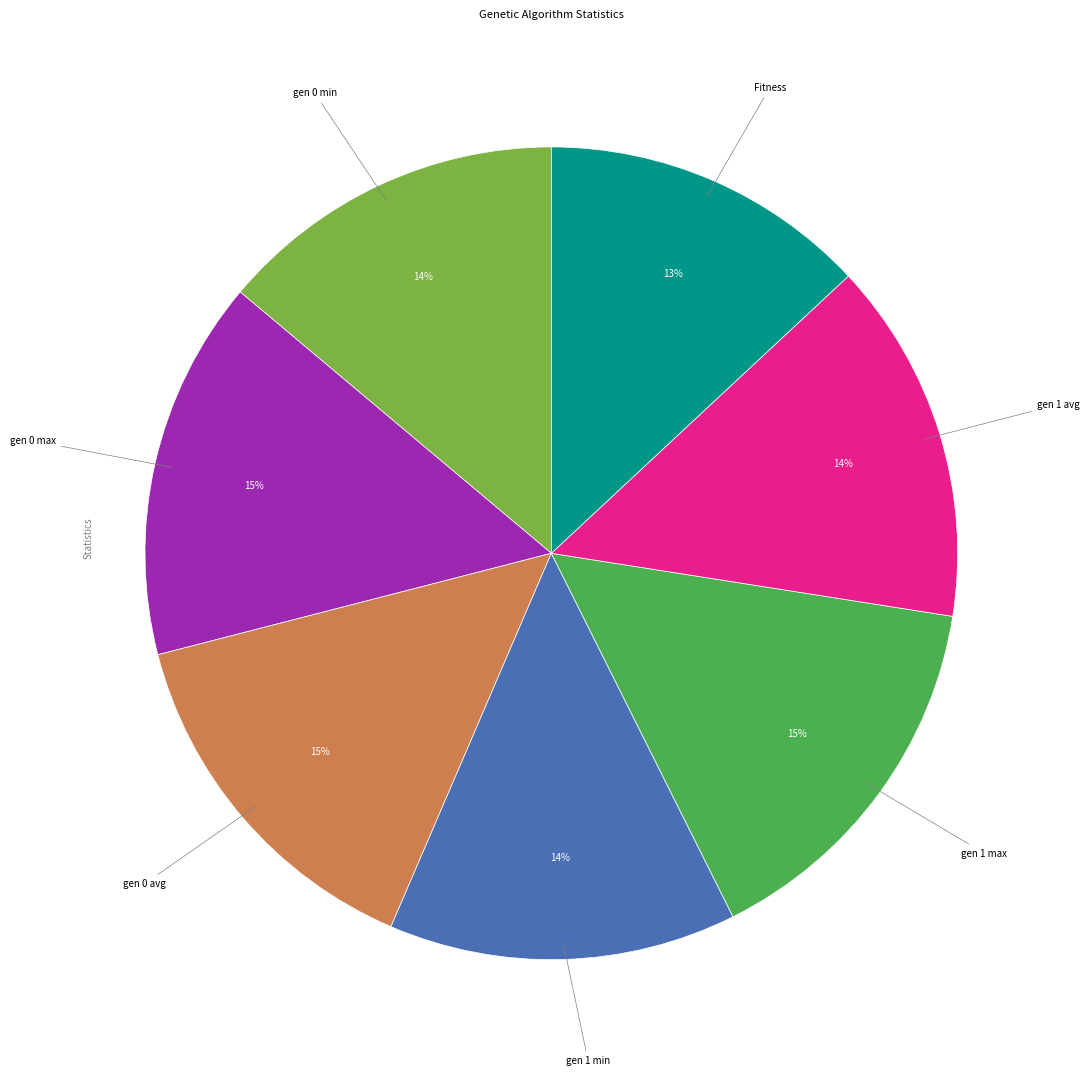

How many segments does this pie chart have?

7